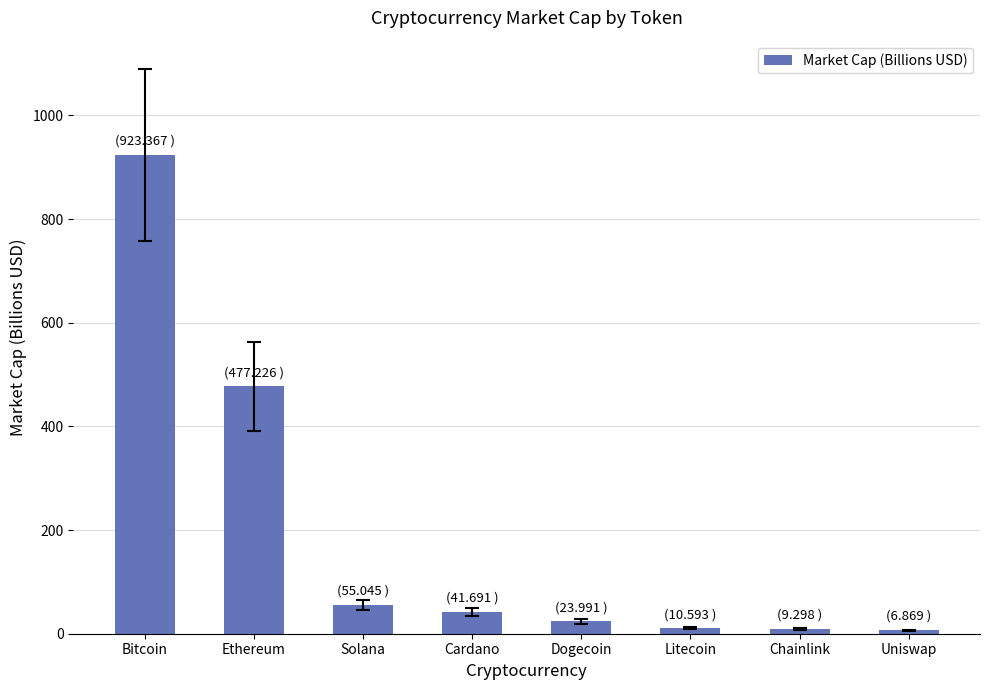

What is the greatest value displayed?

923.4